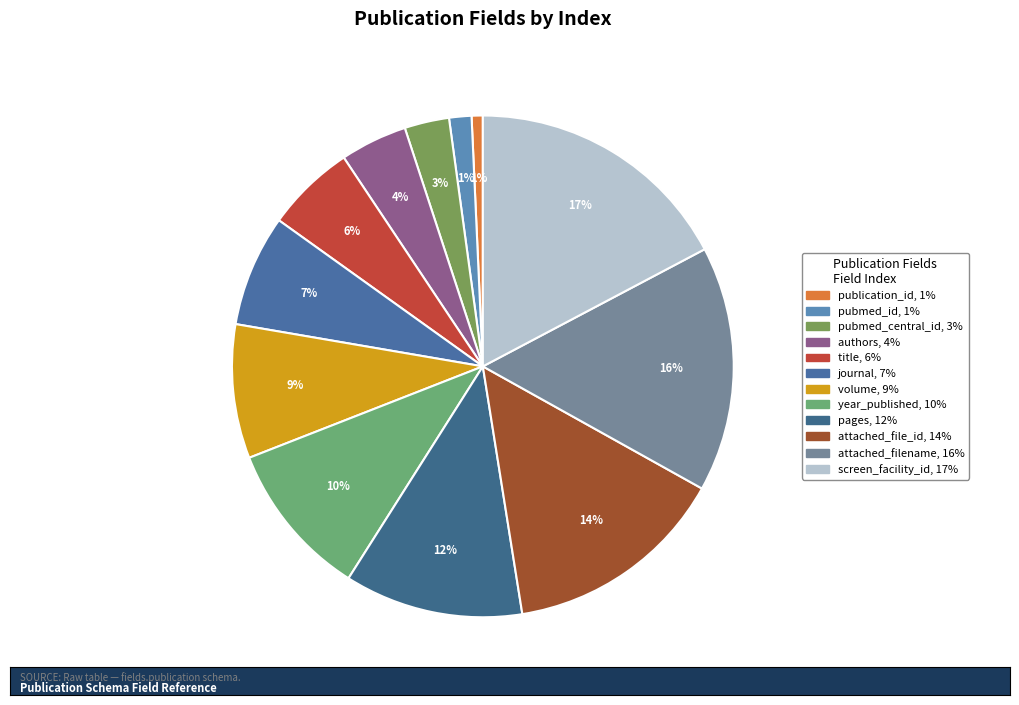

What is the ratio of the value at pages to the value at volume?

1.3